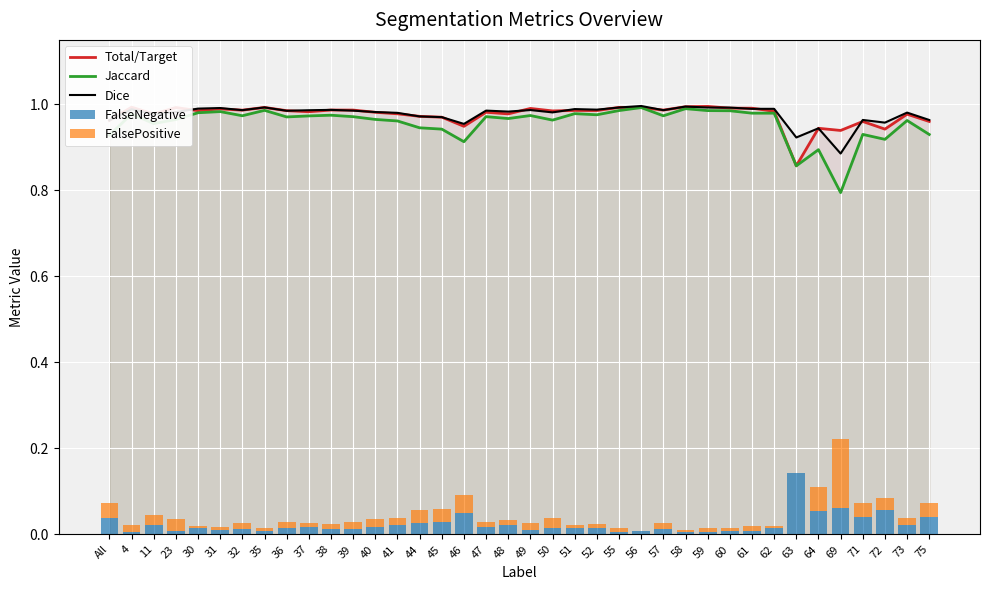

Reading left to right, transcribe all the data shown in this chart.

Total/Target: 1.0	1.0	1.0	1.0	1.0	1.0	1.0	1.0	1.0	1.0	1.0	1.0	1.0	1.0	1.0	1.0	0.9	1.0	1.0	1.0	1.0	1.0	1.0	1.0	1.0	1.0	1.0	1.0	1.0	1.0	1.0	0.9	0.9	0.9	1.0	0.9	1.0	1.0
Jaccard: 0.9	1.0	1.0	1.0	1.0	1.0	1.0	1.0	1.0	1.0	1.0	1.0	1.0	1.0	0.9	0.9	0.9	1.0	1.0	1.0	1.0	1.0	1.0	1.0	1.0	1.0	1.0	1.0	1.0	1.0	1.0	0.9	0.9	0.8	0.9	0.9	1.0	0.9
Dice: 1.0	1.0	1.0	1.0	1.0	1.0	1.0	1.0	1.0	1.0	1.0	1.0	1.0	1.0	1.0	1.0	1.0	1.0	1.0	1.0	1.0	1.0	1.0	1.0	1.0	1.0	1.0	1.0	1.0	1.0	1.0	0.9	0.9	0.9	1.0	1.0	1.0	1.0
FalseNegative: 0.0	0.0	0.0	0.0	0.0	0.0	0.0	0.0	0.0	0.0	0.0	0.0	0.0	0.0	0.0	0.0	0.1	0.0	0.0	0.0	0.0	0.0	0.0	0.0	0.0	0.0	0.0	0.0	0.0	0.0	0.0	0.1	0.1	0.1	0.0	0.1	0.0	0.0
FalsePositive: 0.0	0.0	0.0	0.0	0.0	0.0	0.0	0.0	0.0	0.0	0.0	0.0	0.0	0.0	0.0	0.0	0.0	0.0	0.0	0.0	0.0	0.0	0.0	0.0	0.0	0.0	0.0	0.0	0.0	0.0	0.0	0.0	0.1	0.2	0.0	0.0	0.0	0.0